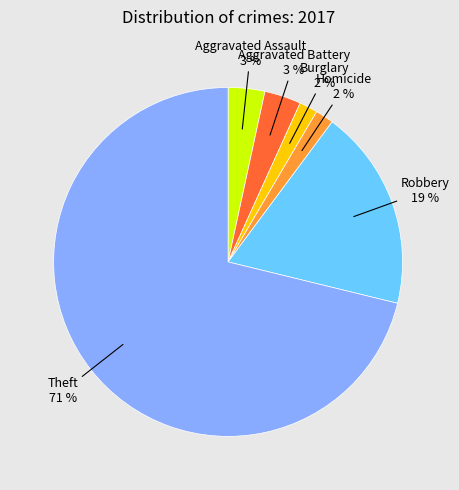

To the nearest percent, what is the average slice percentage?

17%